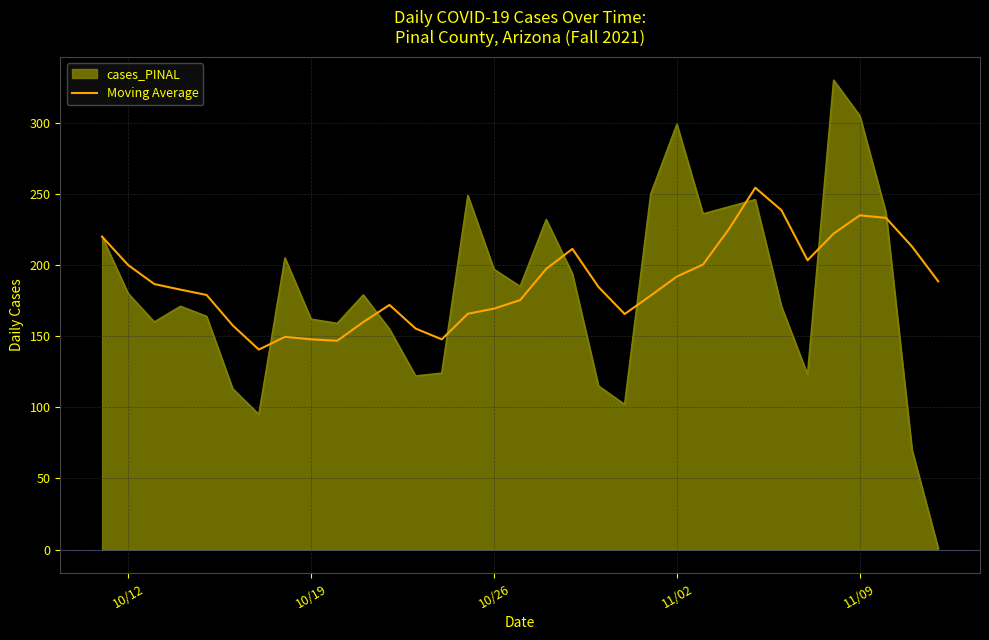

Which series has the widest spread of values?

cases_PINAL